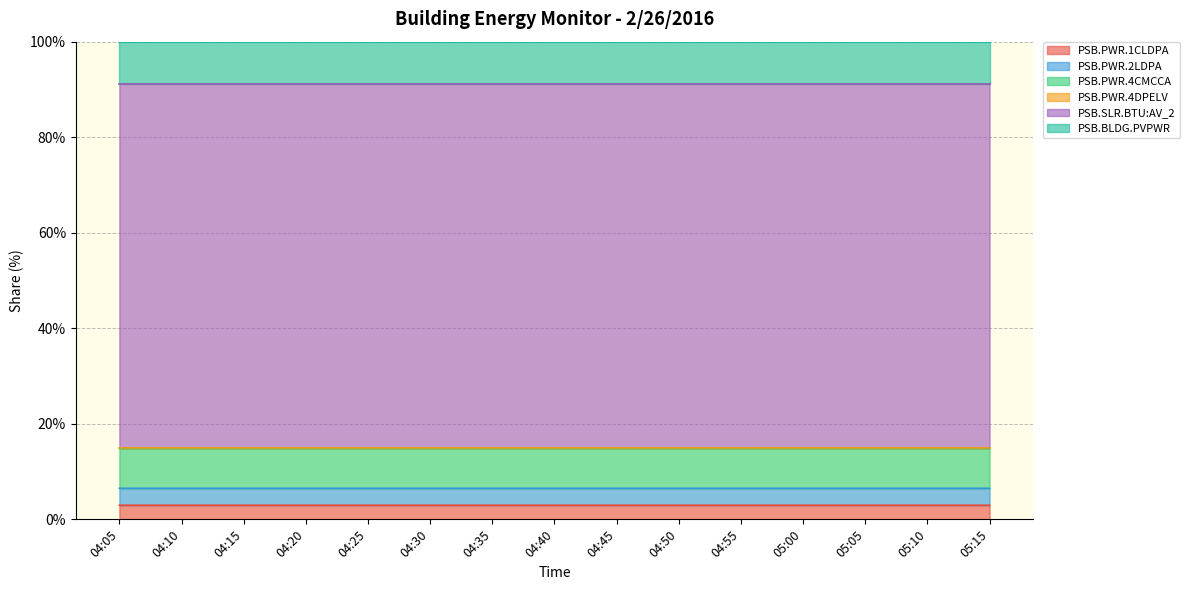

What is the maximum value for PSB.PWR.1CLDPA?

3.0